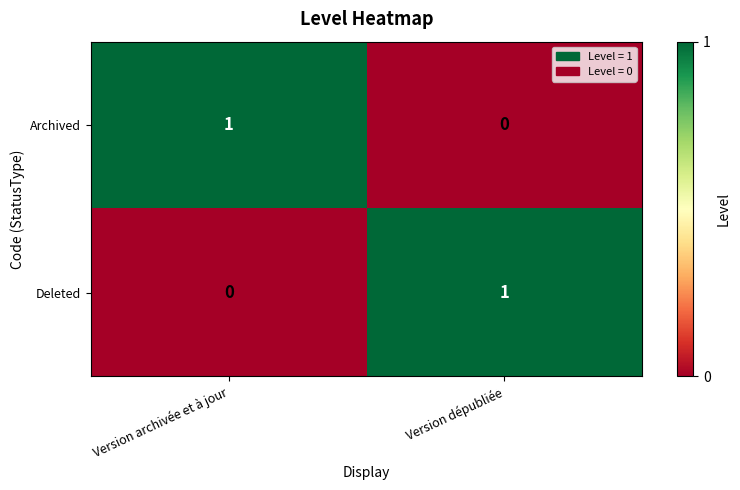

Reading left to right, extract all data points from this chart.

Archived: 1	0
Deleted: 0	1